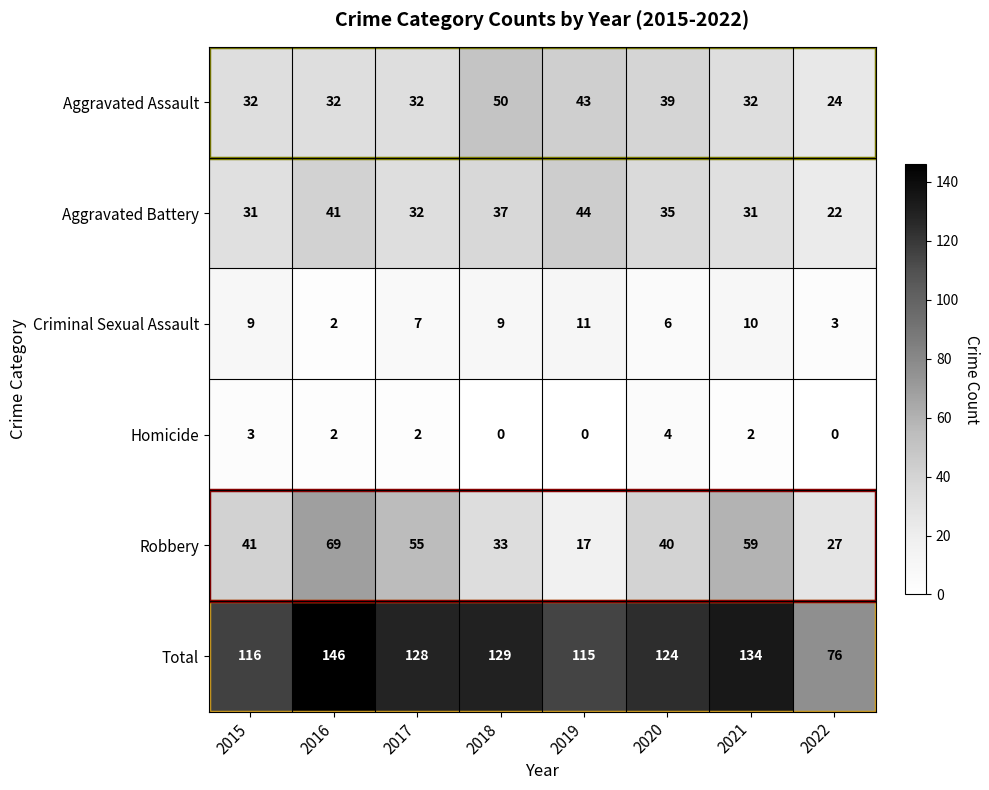

At which label does Aggravated Battery first exceed 35?

2016